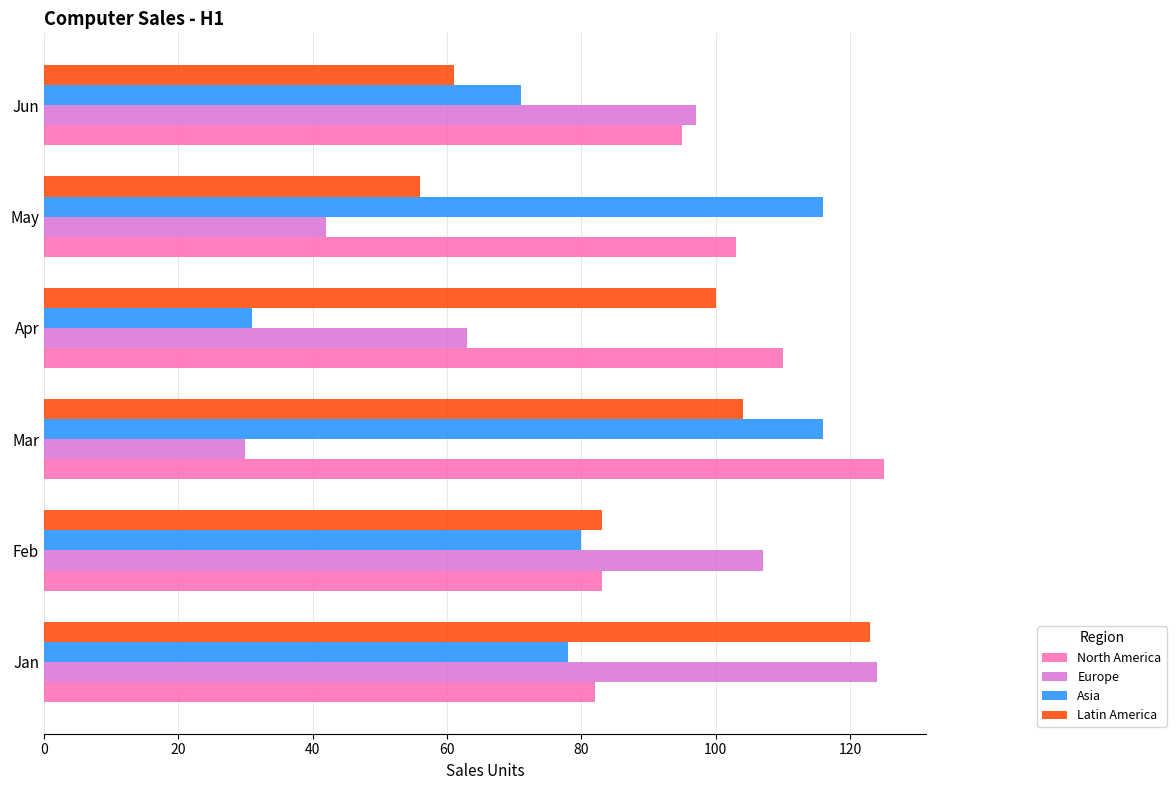

What is the sum of the Europe values at Apr and Jan?

187